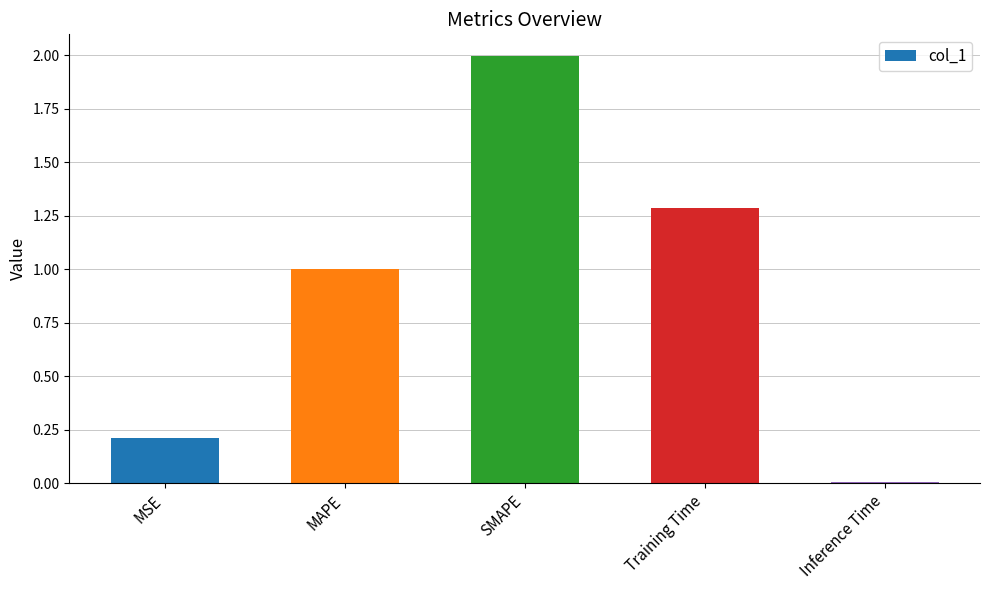

List the labels in order of value, largest first.

SMAPE, Training Time, MAPE, MSE, Inference Time